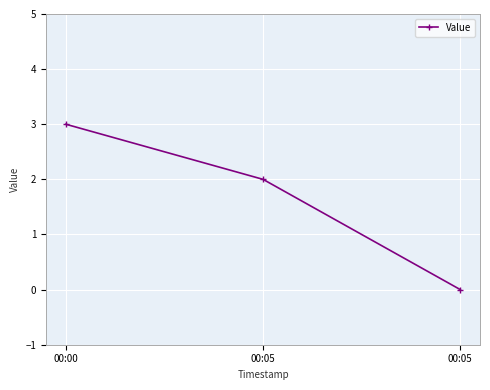

What is the difference between the maximum and minimum values?

3